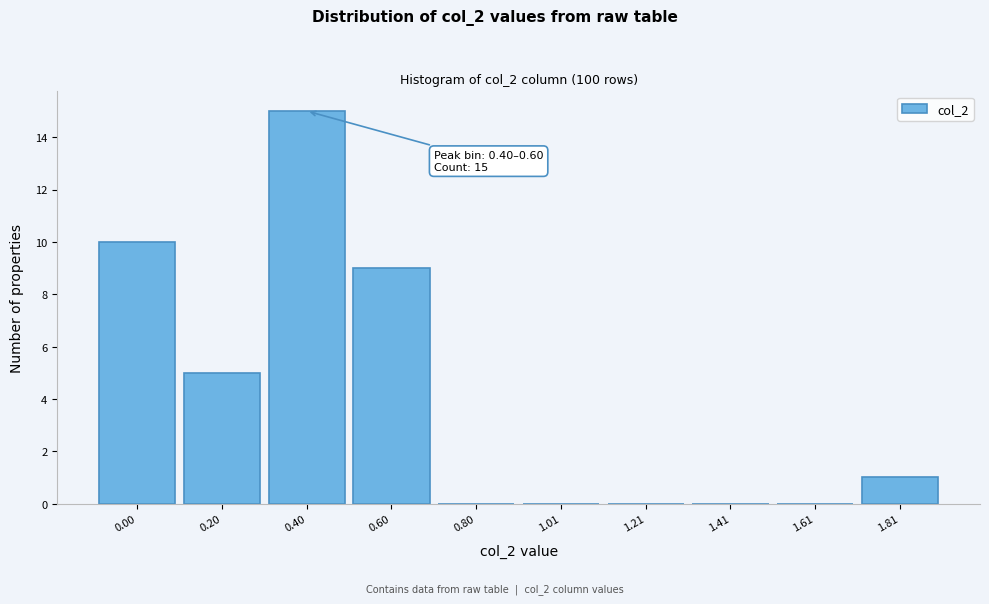

Reading left to right, list all the values displayed in this chart.

0.00=10	0.20=5	0.40=15	0.60=9	0.80=0	1.01=0	1.21=0	1.41=0	1.61=0	1.81=1